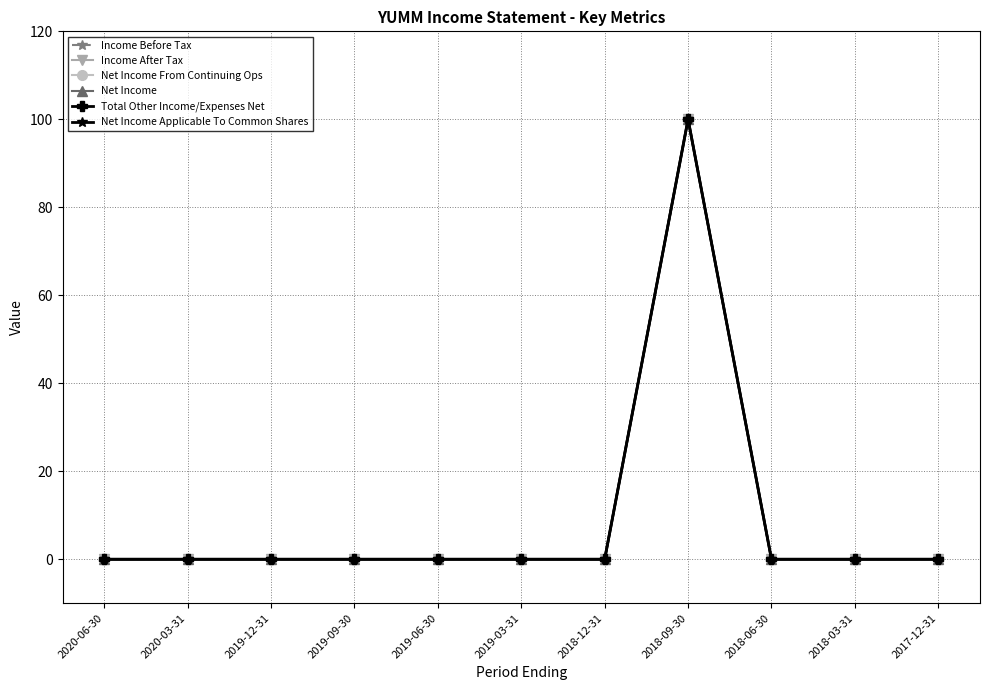

Is this an area chart (filled region under the line)?

No